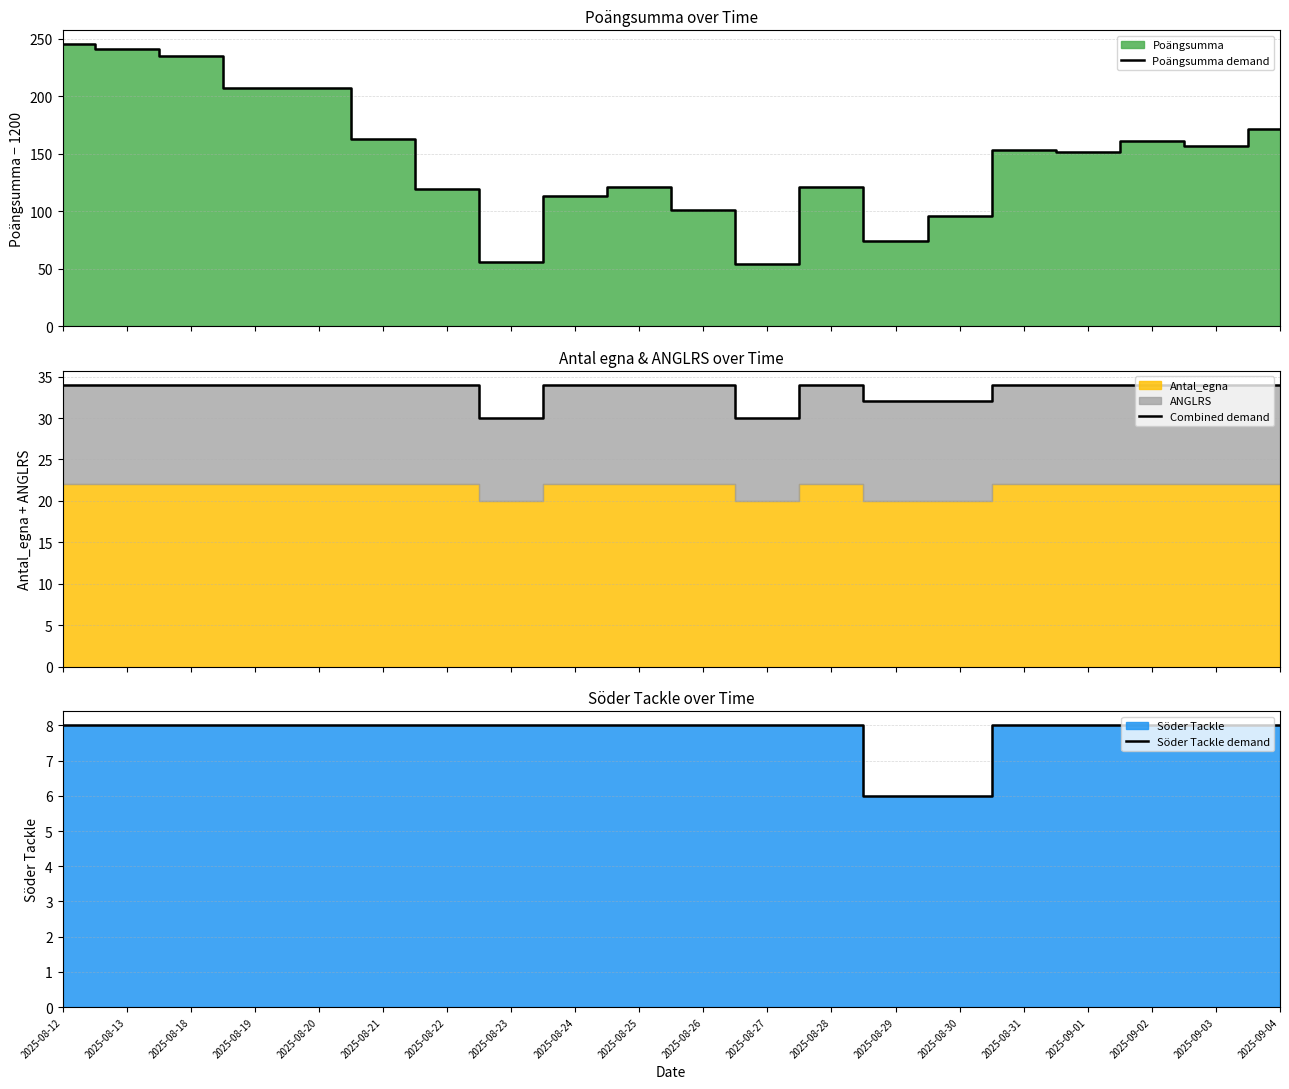

The value of Söder Tackle demand at 2025-08-18 is 8. True or false?

True